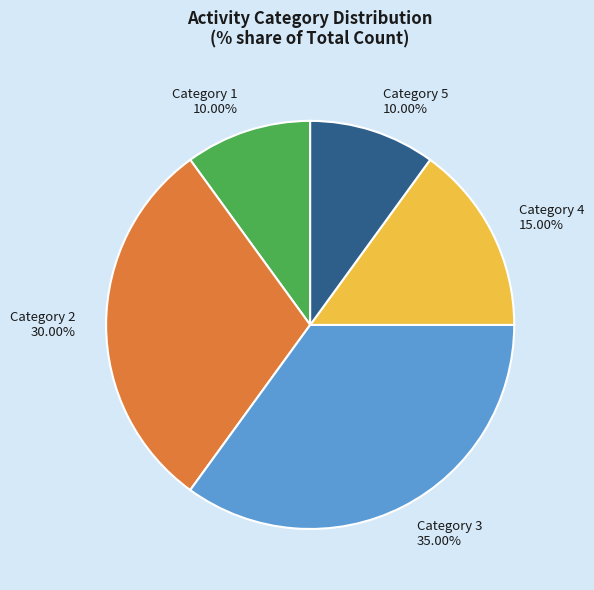

Does Category 3 represent more than half of the total?

No